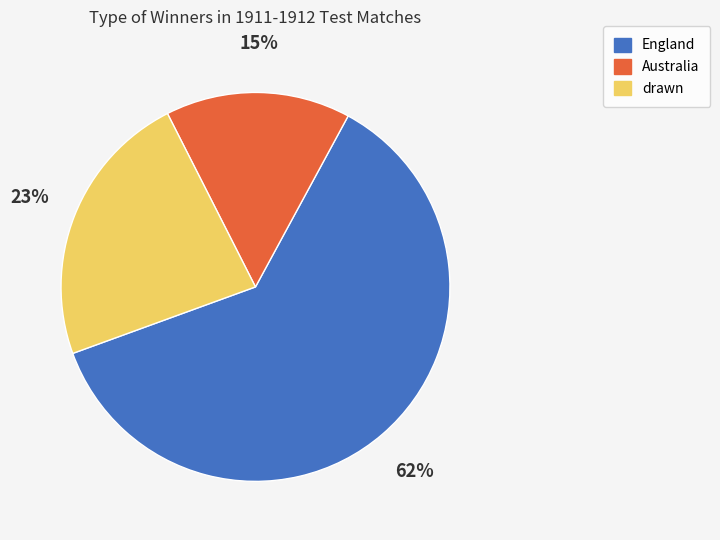

Count the number of slices in the pie.

3